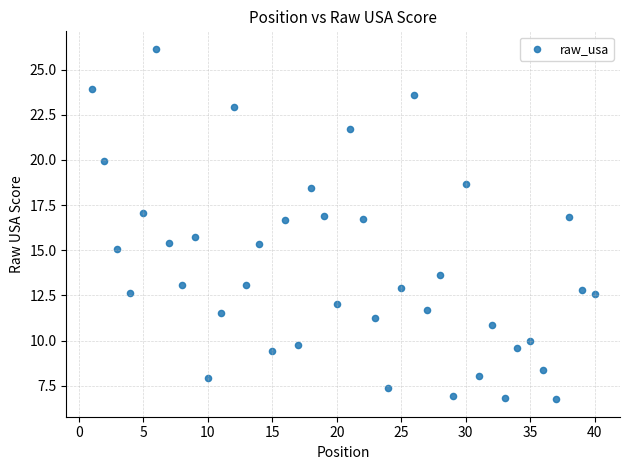

What Y value in the scatter plot is closest to 16?

15.7